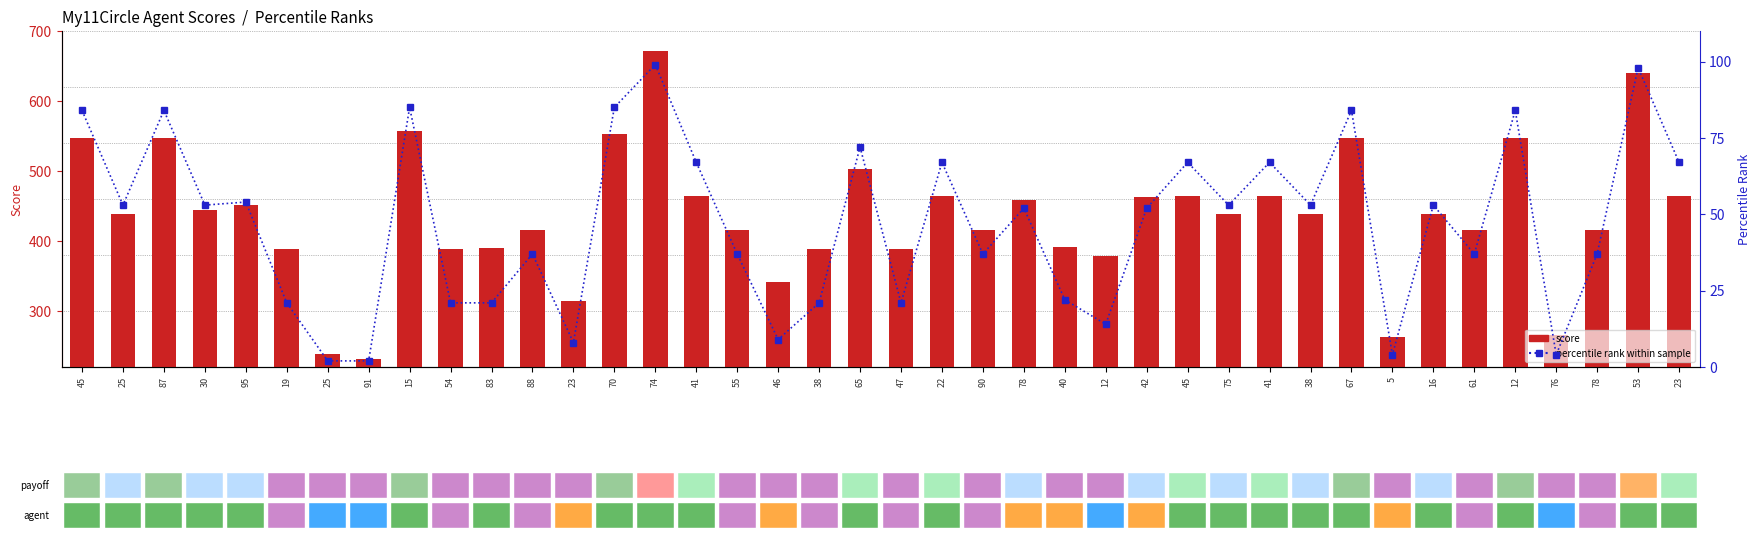

What is the smallest value displayed?

2.0